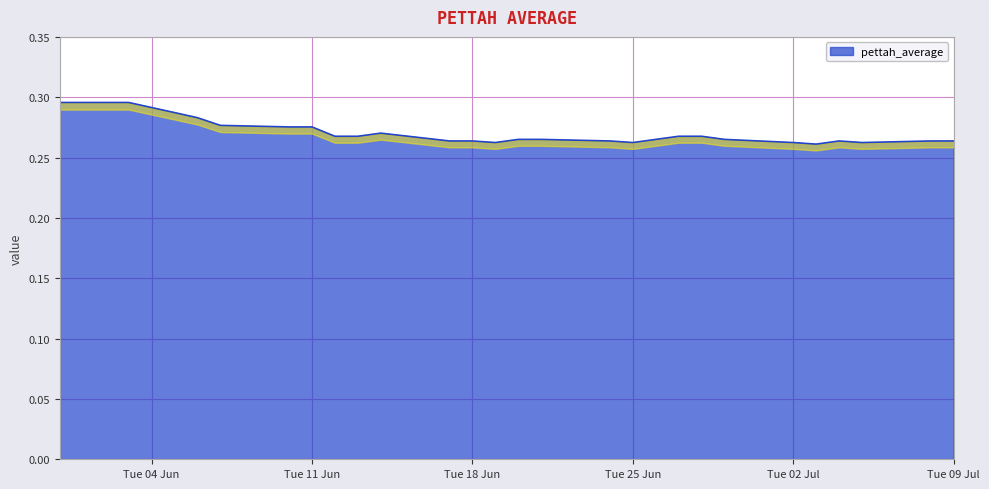

Where is the first local minimum?

2019-06-19